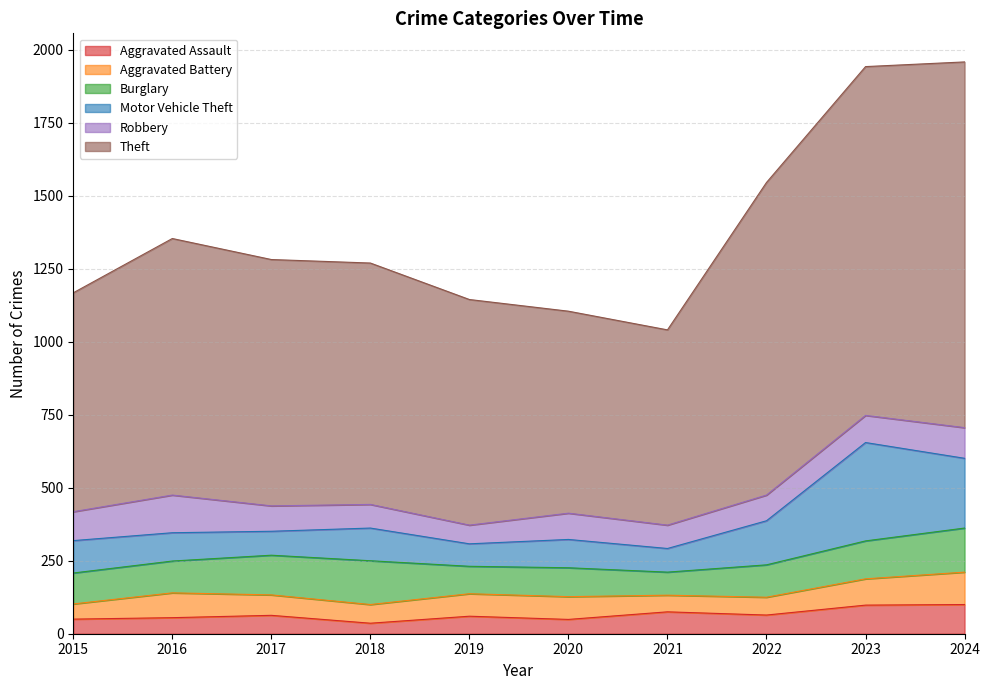

How many data points in Robbery are less than 90?

5